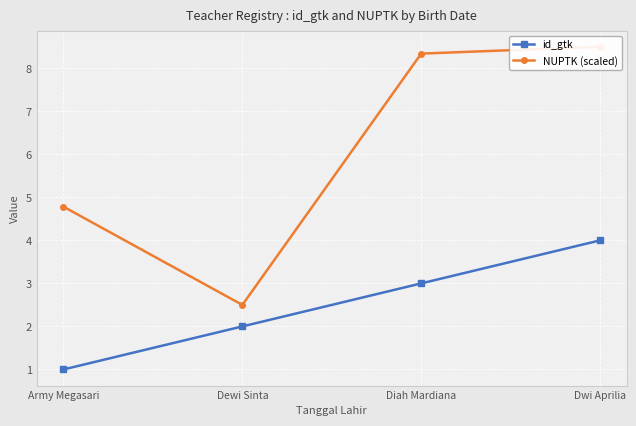

True or false: NUPTK (scaled) and id_gtk intersect in this chart.

False